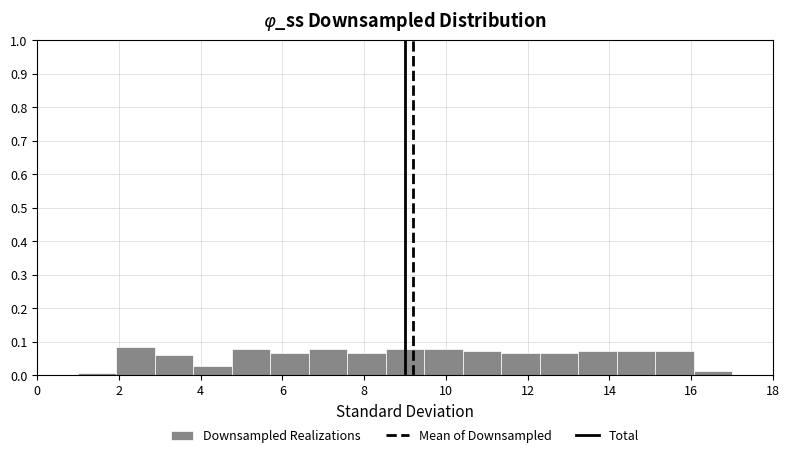

Reading left to right, transcribe this chart: for each bar, give the range it covers on the x-axis and its height. Neither the bar edges nor the heights are printed on the chart, so give them approximately, as read against the axes.

1.0 to 2.0: under 0.01
2.0 to 2.8: 0.09
2.8 to 3.8: 0.06
3.8 to 4.8: 0.03
4.8 to 5.8: 0.08
5.8 to 6.6: 0.07
6.6 to 7.6: 0.08
7.6 to 8.6: 0.07
8.6 to 9.4: 0.08
9.4 to 10.4: 0.08
10.4 to 11.4: 0.07
11.4 to 12.2: 0.07
12.2 to 13.2: 0.07
13.2 to 14.2: 0.07
14.2 to 15.2: 0.07
15.2 to 16.0: 0.07
16.0 to 17.0: 0.01